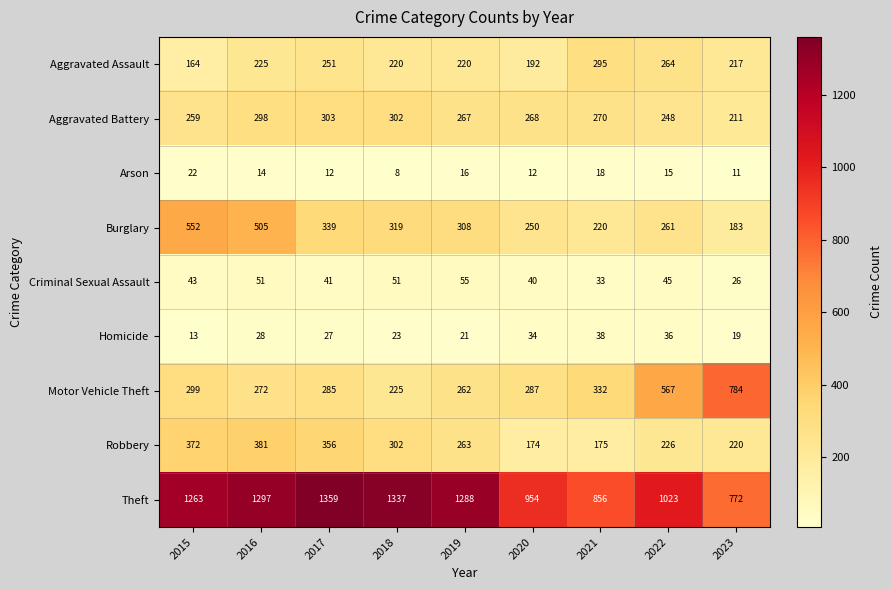

Which series has the widest spread of values?

Theft